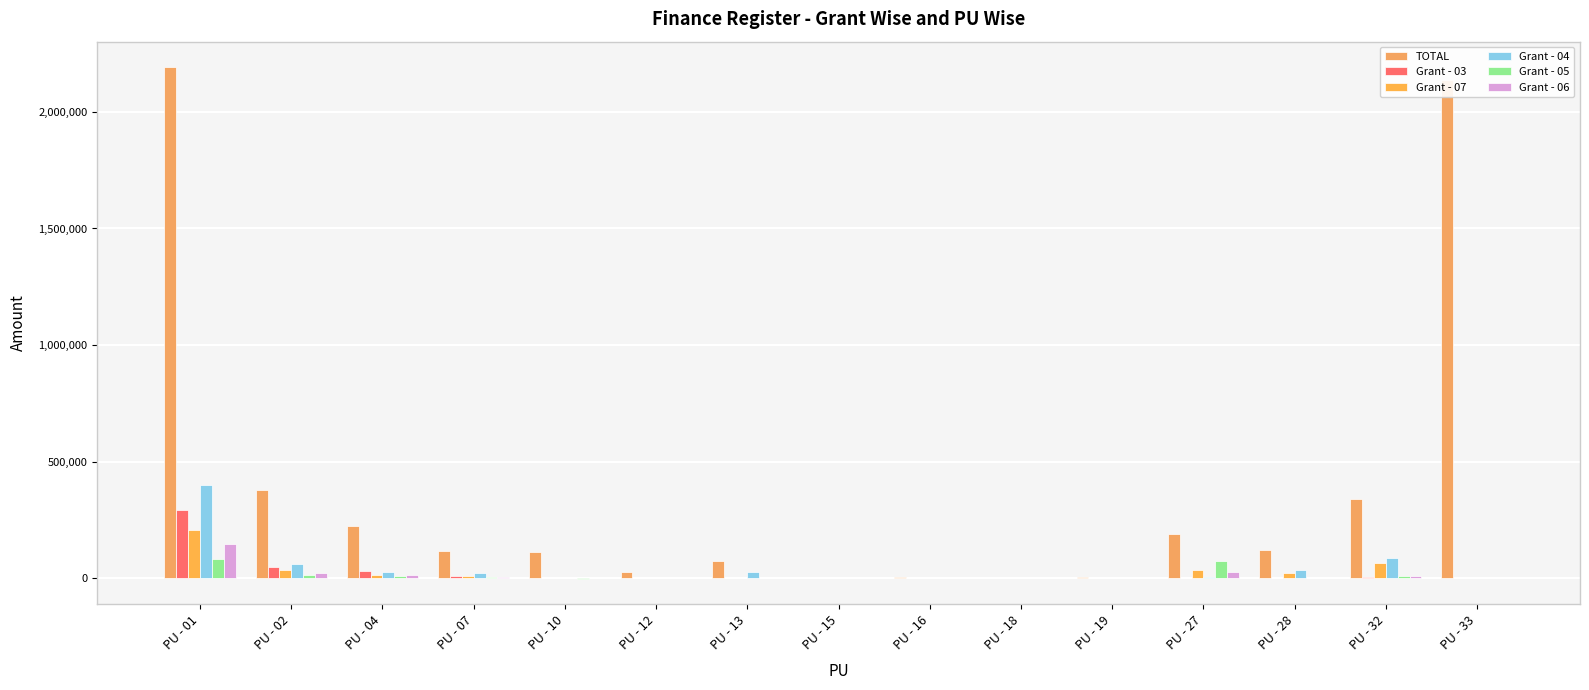

The Grant - 03 series shows 564 at PU - 27. True or false?

True